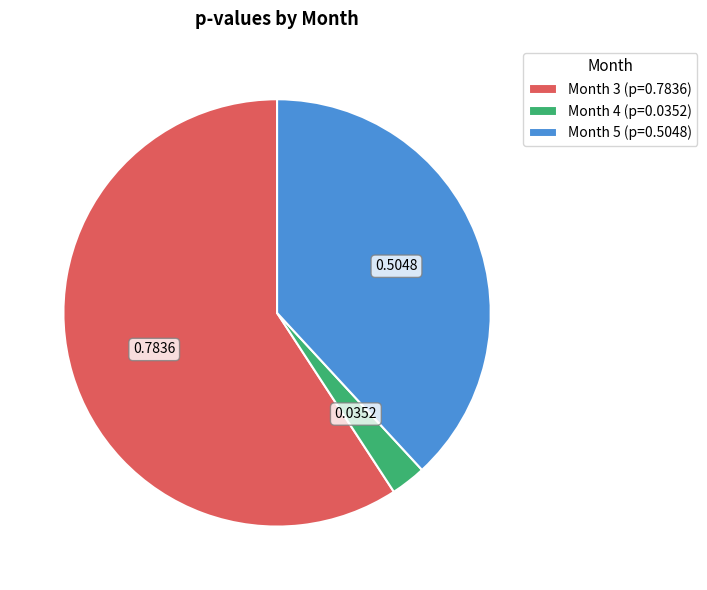

Between Month 4 (p=0.0352) and Month 3 (p=0.7836), which is larger?

Month 3 (p=0.7836)